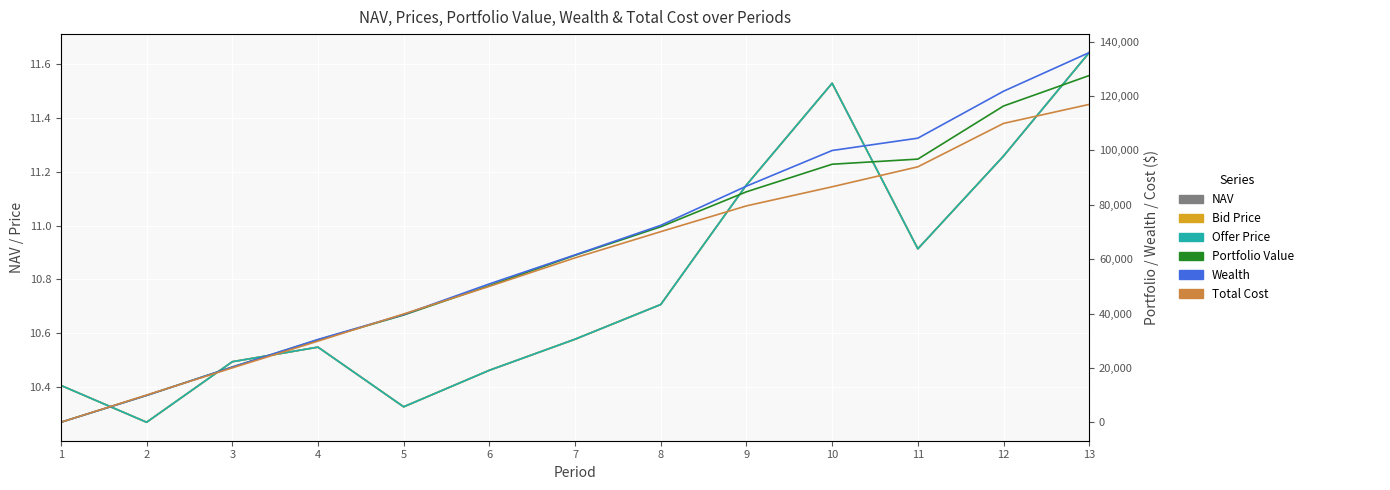

Is the value of Offer Price at 7 greater than the value of Total Cost at 4?

No